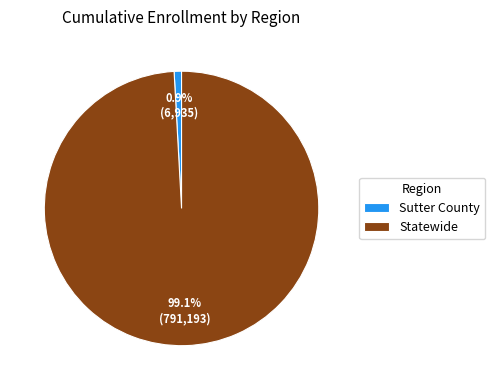

Is the sum of Statewide and Sutter County greater than half?

Yes